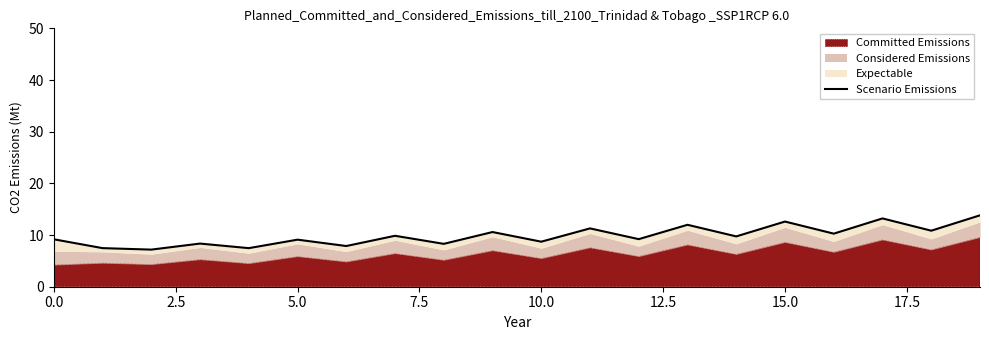

True or false: there are more than 2 points higher than both neighbors.

True